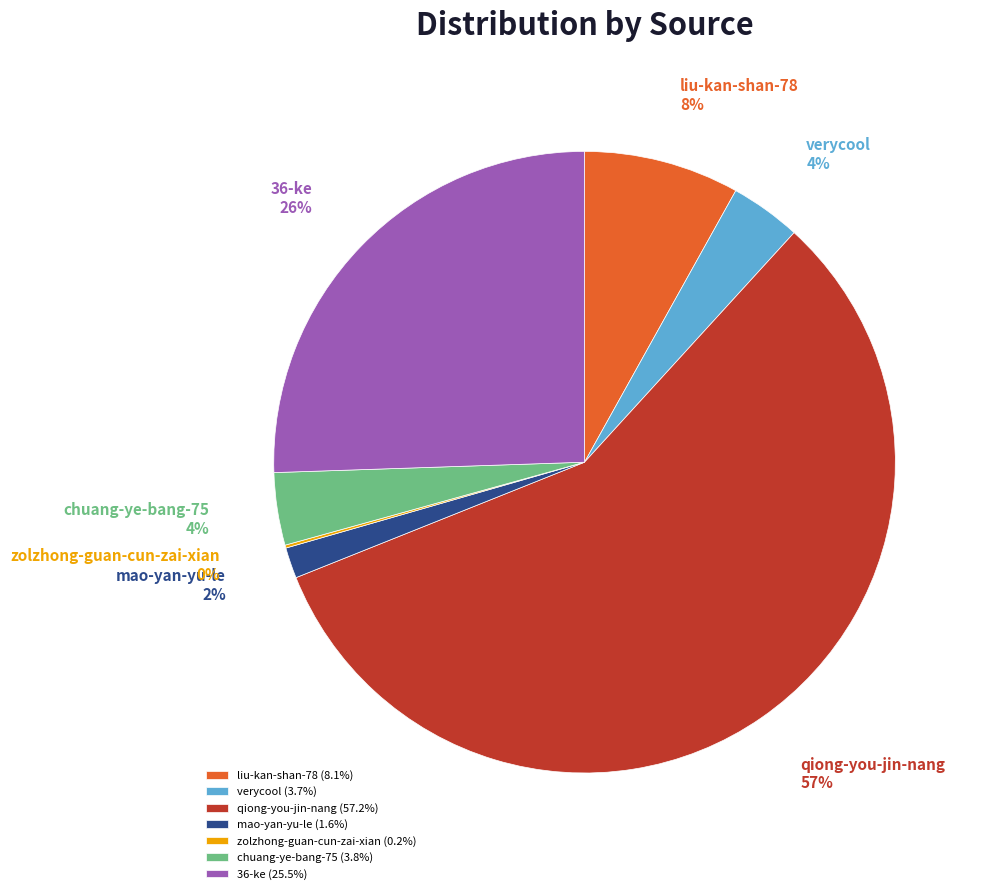

Combined, do chuang-ye-bang-75 and qiong-you-jin-nang account for over 50%?

Yes